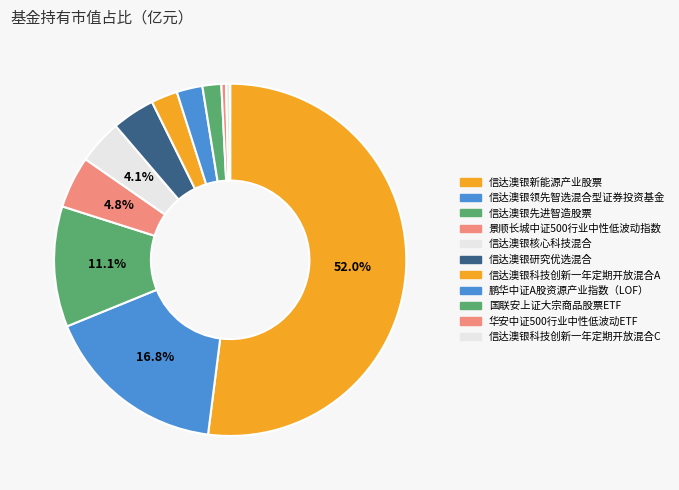

What is the largest slice in the pie chart?

信达澳银新能源产业股票